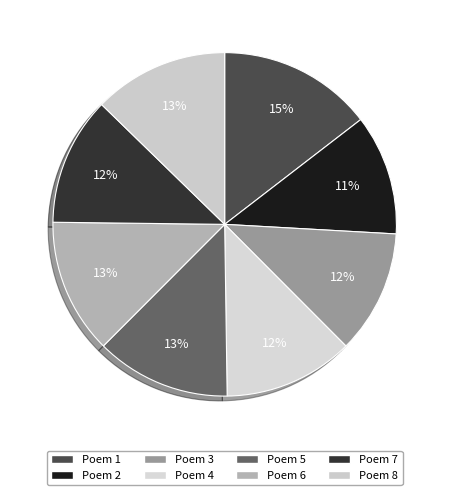

How many slices are in this pie chart?

8